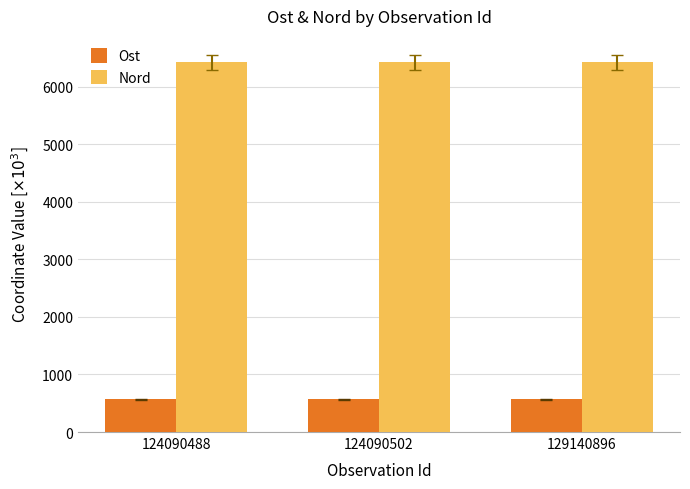

What is the spread (max minus min) of values at 124090502?

5856.6